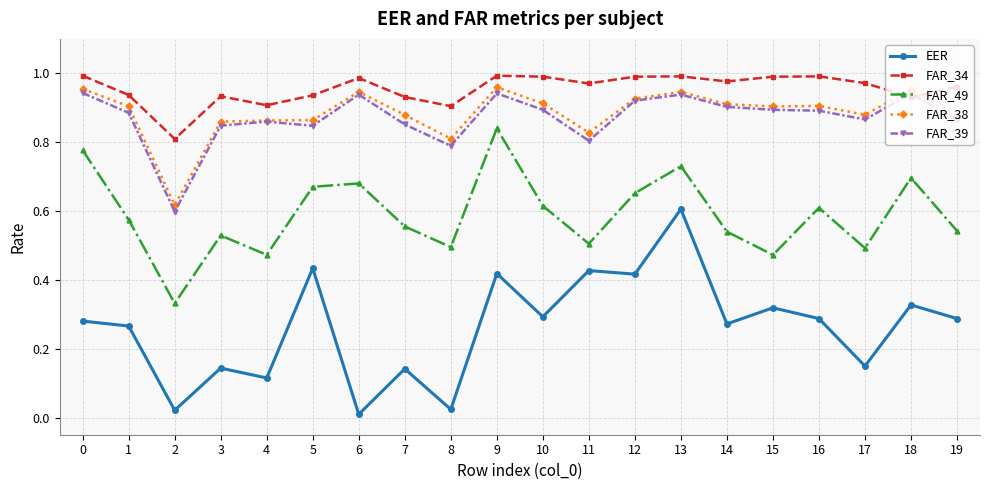

What is the sum of all FAR_38 values?

17.7